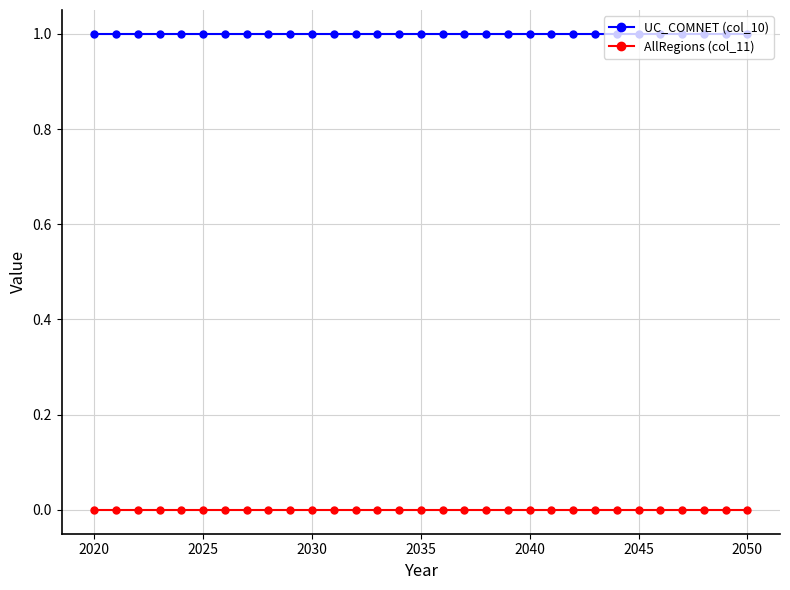

What are all the series names shown in the legend?

UC_COMNET (col_10), AllRegions (col_11)